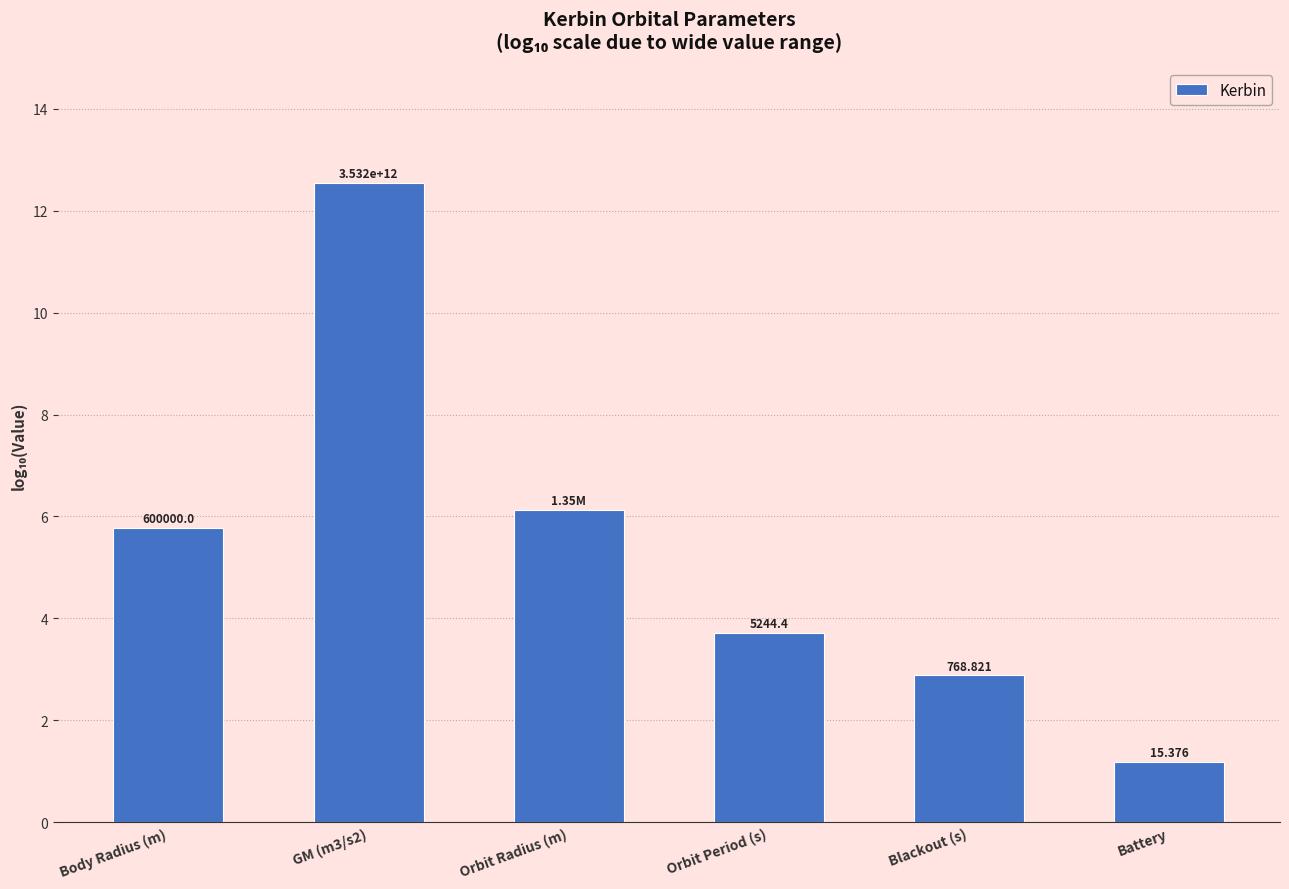

How many bars are there in total?

6